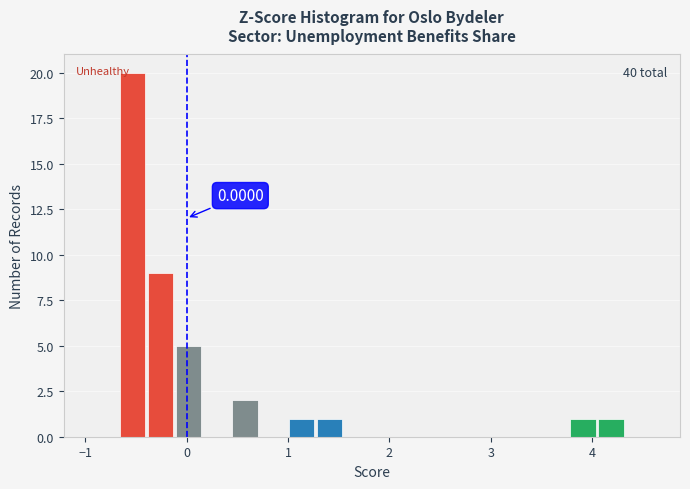

Around what value on the x-axis is the tallest bar? Give the approximate position of its centre, as read against the axis.

-0.5